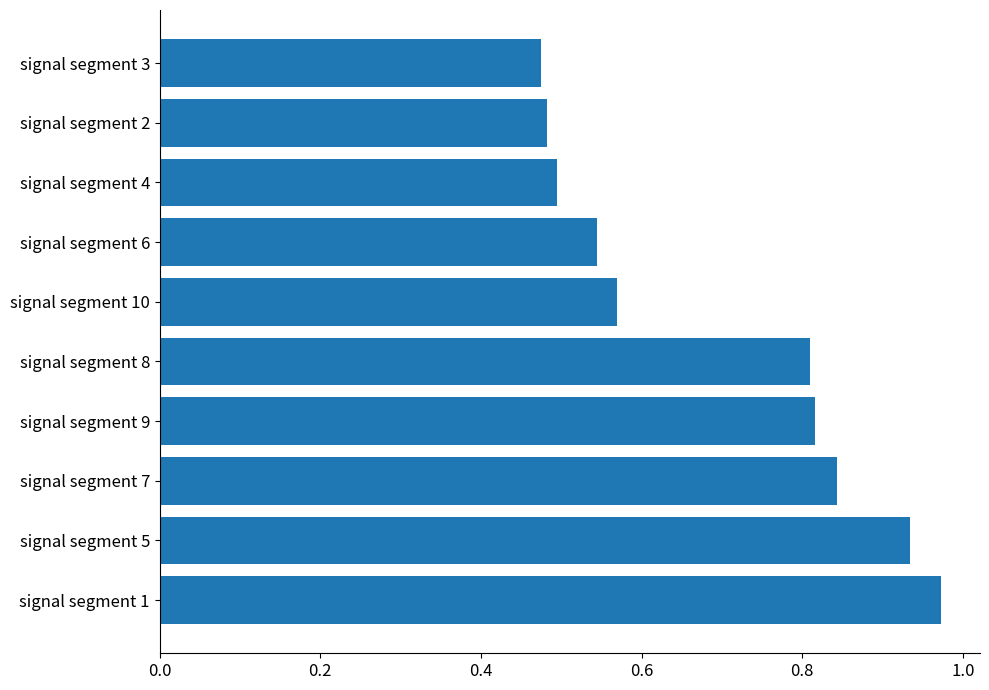

What is the average value?

0.7